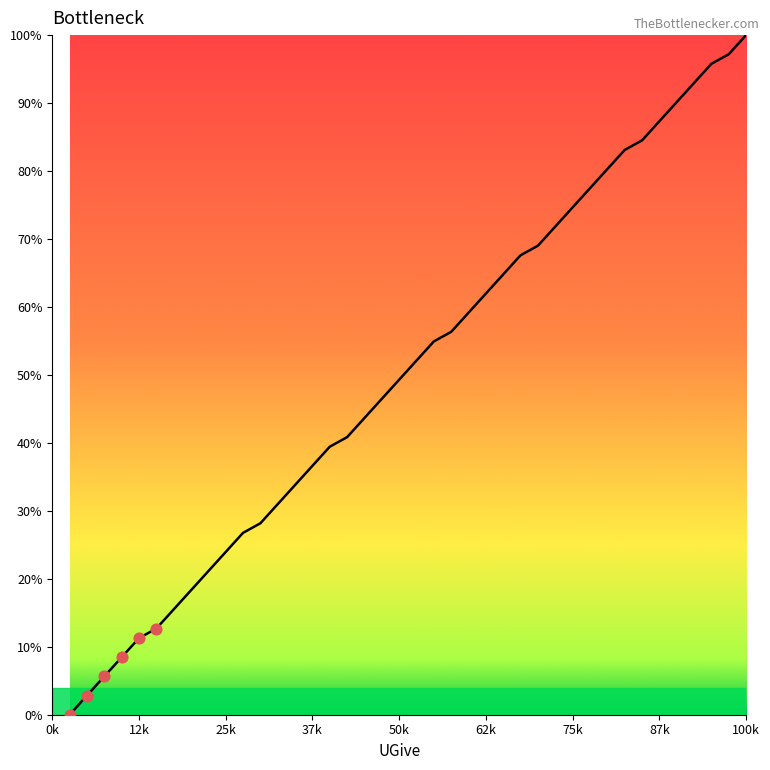

What is the maximum value shown in the chart?

100.0